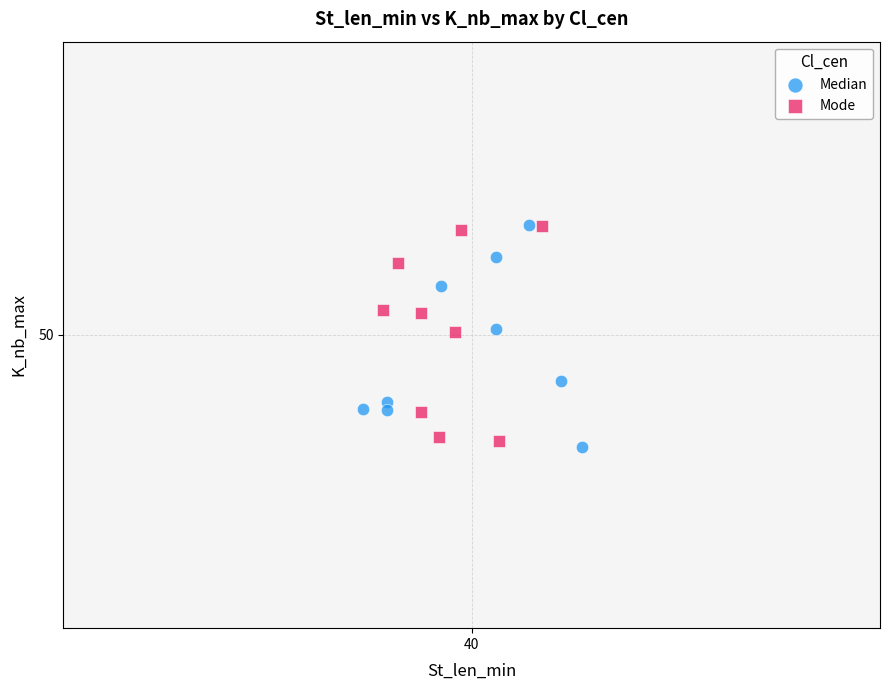

What are all the series names shown in the legend?

Median, Mode